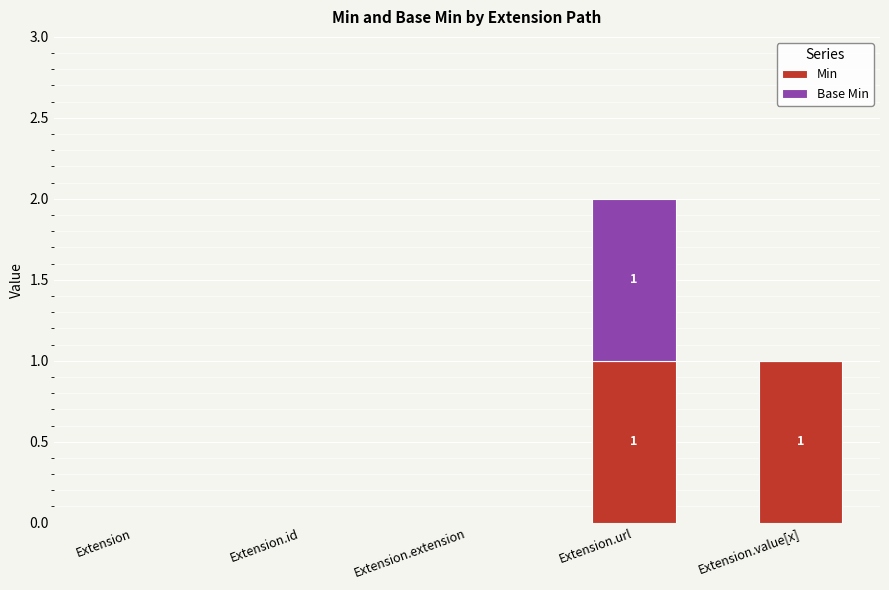

The value of Min at Extension.extension is -1. True or false?

False